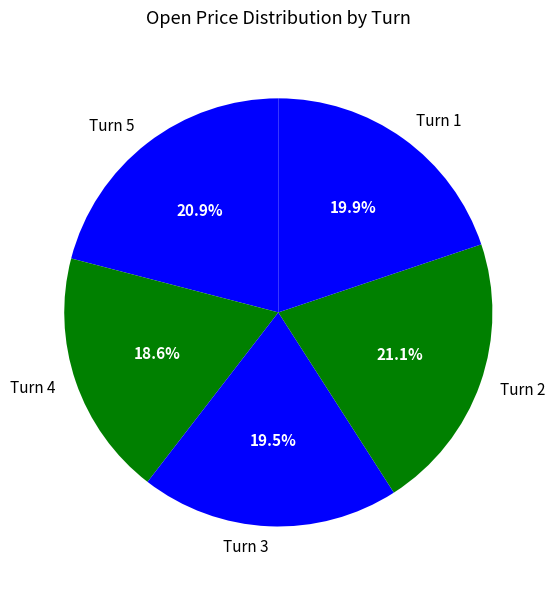

Count the number of slices in the pie.

5